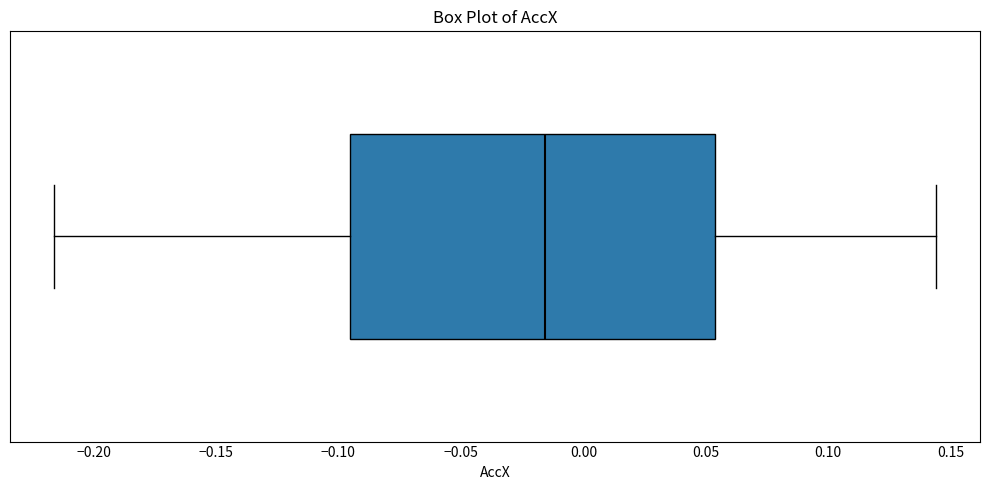

Transcribe this box plot: give where the median line is, the range the box spans, and where the two whiskers end, as read against the x-axis. The values are not printed on the chart, so give them approximately, as read against the axis.

median -0.015, box -0.095 to 0.055, whiskers -0.215 to 0.145